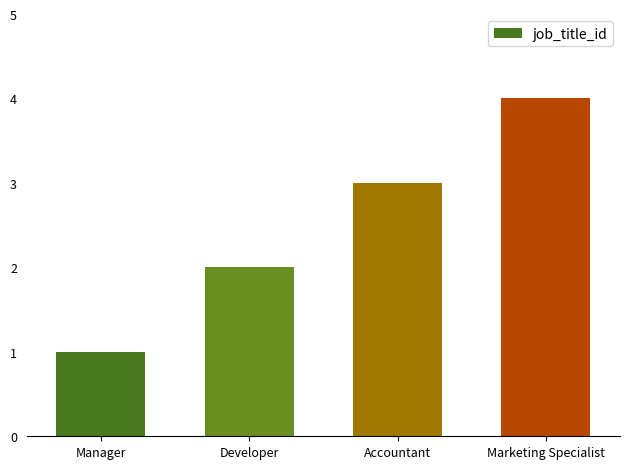

Does the chart contain stacked bars?

No